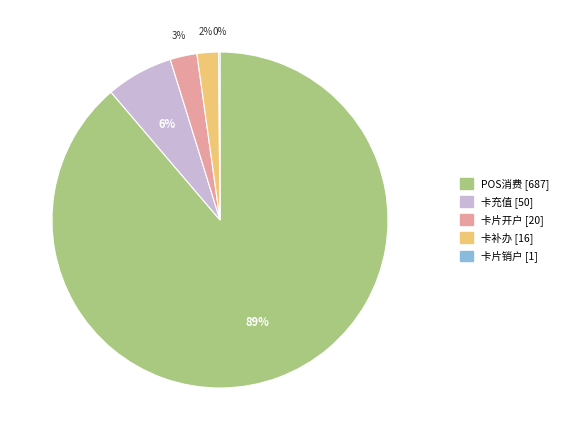

To the nearest percent, what is the average slice percentage?

20%